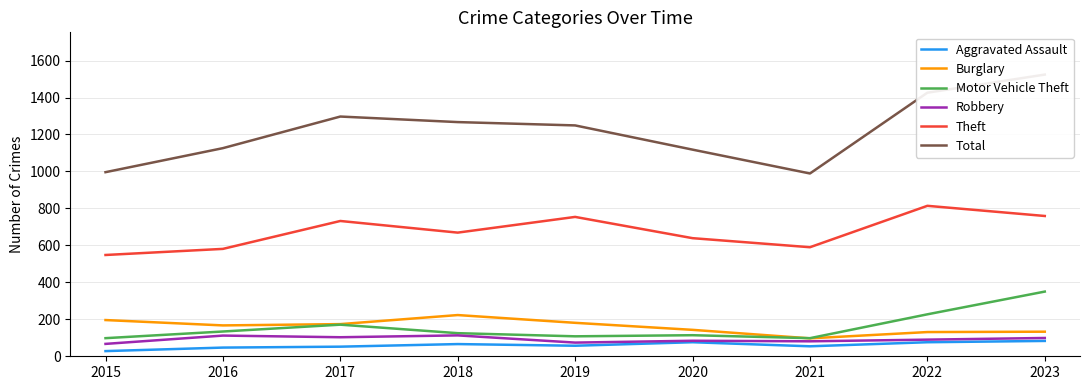

What is the spread (max minus min) of values at 2021?

935